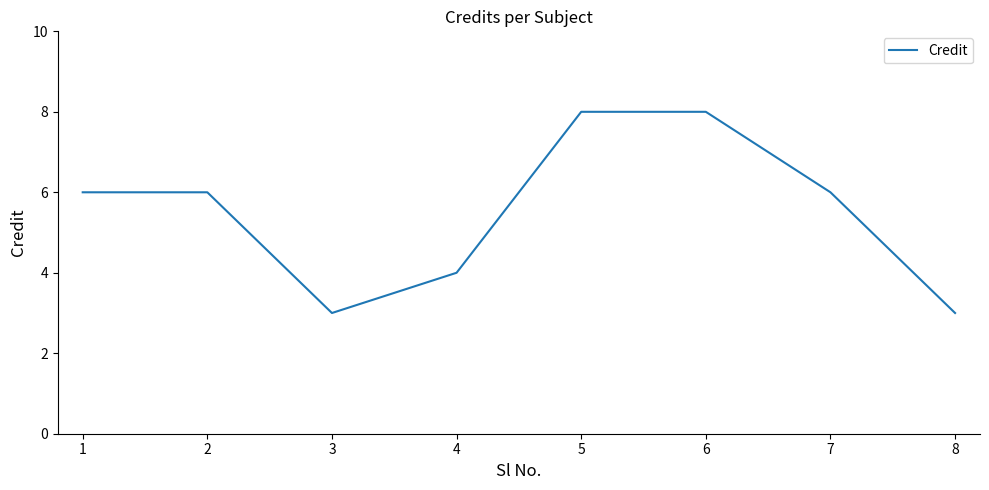

Where is the first local minimum?

3